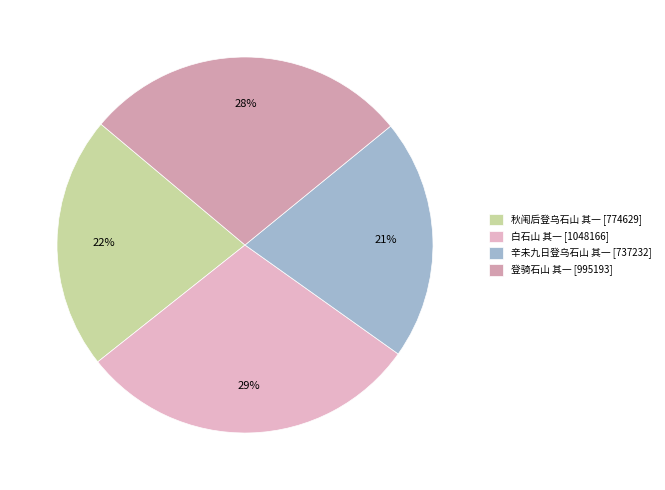

To the nearest percent, what percentage of the pie is 白石山 其一?

29%